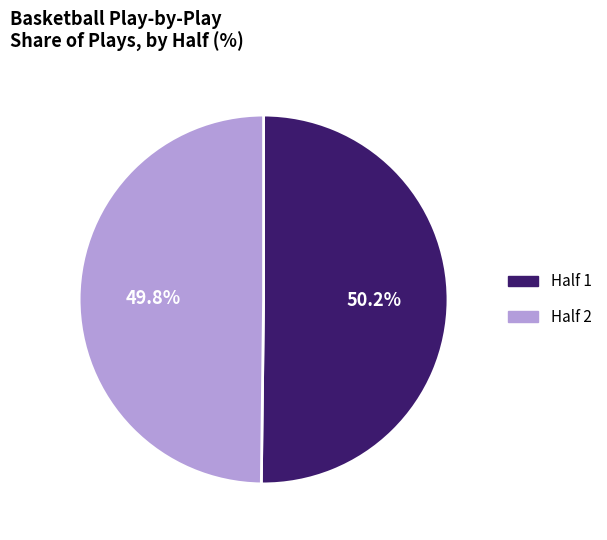

Approximately how many times larger is the value at Half 2 compared to Half 1?

1.0